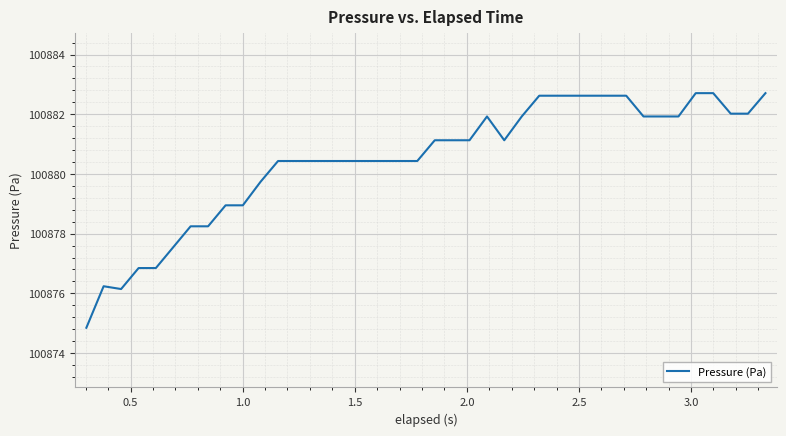

Is this an area chart (filled region under the line)?

No